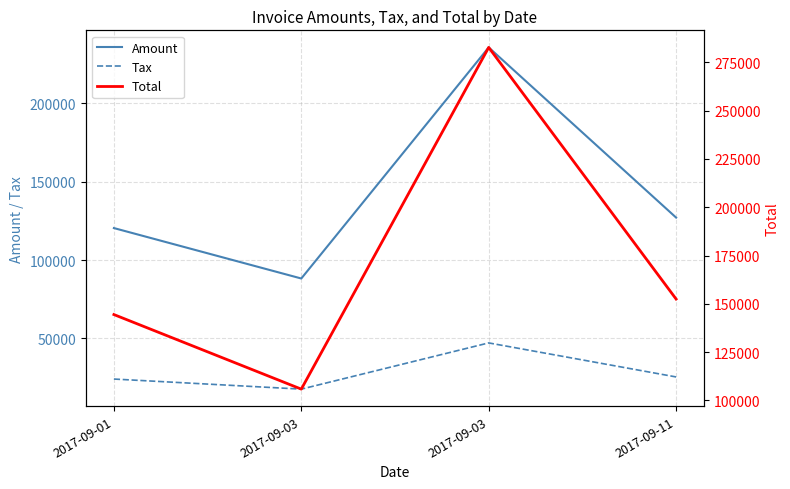

What is the spread (max minus min) of values at 2017-09-03?

88216.6